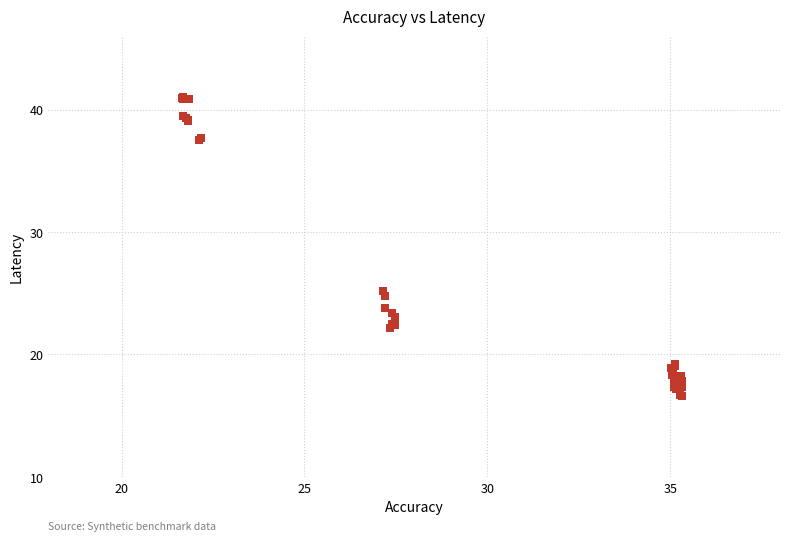

What Y value in the scatter plot is closest to 28?

25.2